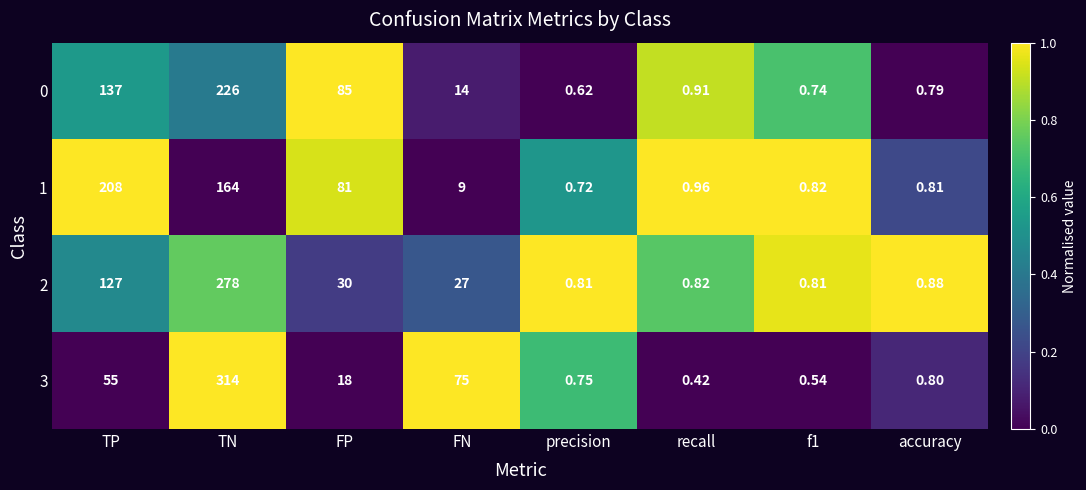

At which category is the sum across all series the highest?

TN